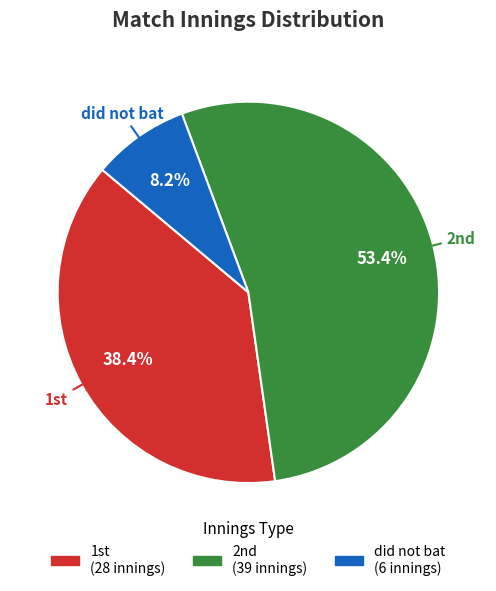

To the nearest percent, what is the difference between the largest and smallest slice percentages?

45%